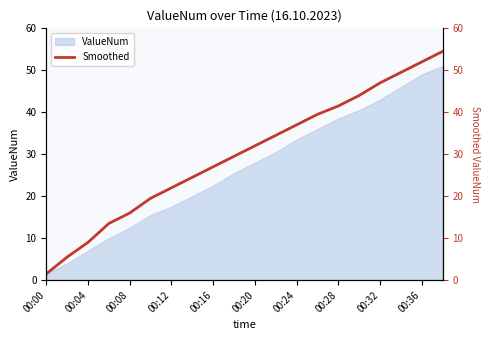

True or false: the data shows 0.4 at 00:00.

False